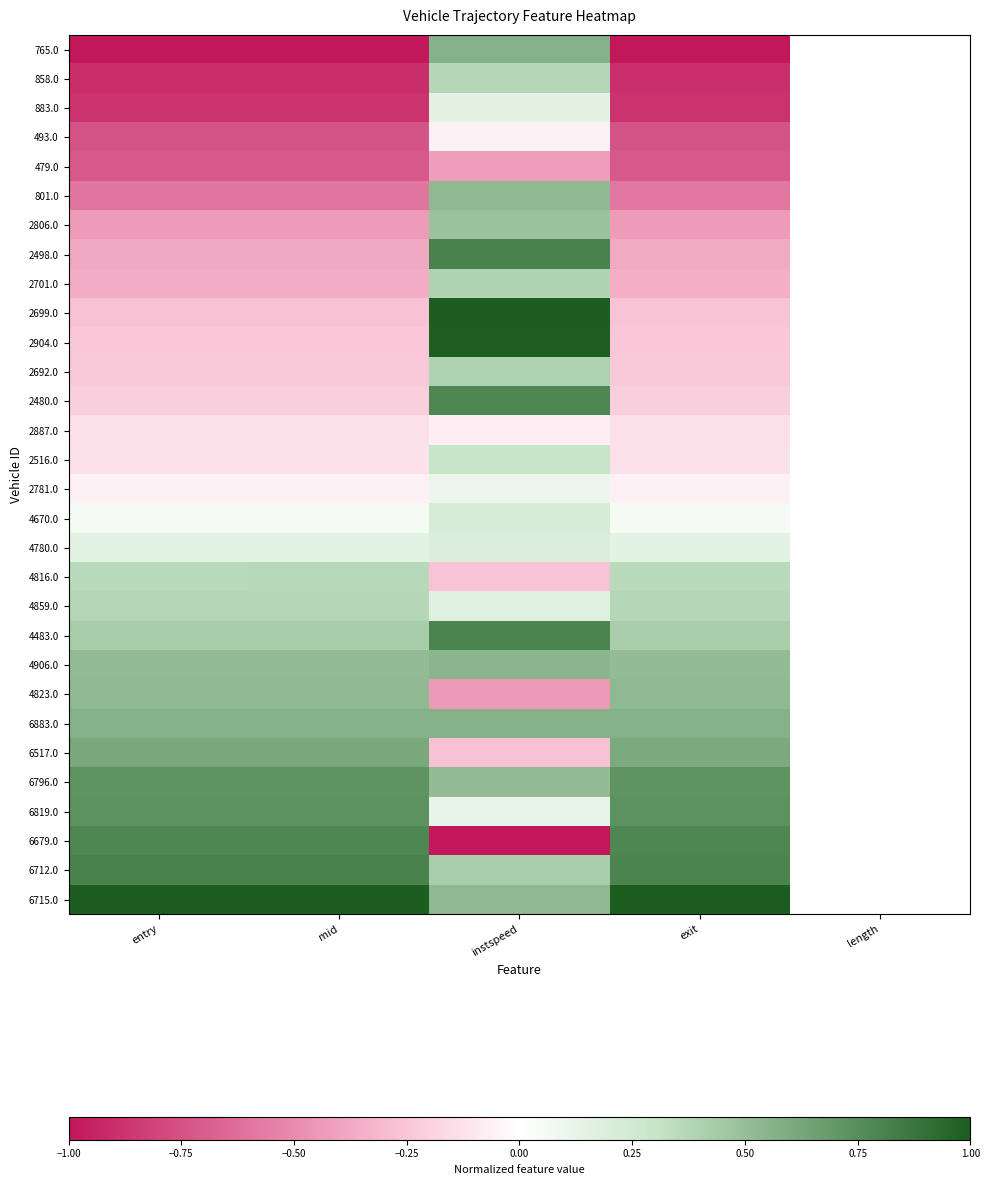

Reading left to right, what are all the values shown in this chart?

765.0: entry=-1.0	mid=-1.0	instspeed=0.6	exit=-1.0	length=0.0
858.0: entry=-0.9	mid=-0.9	instspeed=0.4	exit=-0.9	length=0.0
883.0: entry=-0.9	mid=-0.9	instspeed=0.1	exit=-0.9	length=0.0
493.0: entry=-0.7	mid=-0.7	instspeed=-0.1	exit=-0.7	length=0.0
479.0: entry=-0.7	mid=-0.7	instspeed=-0.4	exit=-0.7	length=0.0
801.0: entry=-0.6	mid=-0.6	instspeed=0.5	exit=-0.6	length=0.0
2806.0: entry=-0.4	mid=-0.4	instspeed=0.5	exit=-0.4	length=0.0
2498.0: entry=-0.4	mid=-0.4	instspeed=0.8	exit=-0.4	length=0.0
2701.0: entry=-0.4	mid=-0.4	instspeed=0.4	exit=-0.3	length=0.0
2699.0: entry=-0.3	mid=-0.3	instspeed=1.0	exit=-0.3	length=0.0
2904.0: entry=-0.2	mid=-0.2	instspeed=1.0	exit=-0.2	length=0.0
2692.0: entry=-0.2	mid=-0.2	instspeed=0.4	exit=-0.2	length=0.0
2480.0: entry=-0.2	mid=-0.2	instspeed=0.8	exit=-0.2	length=0.0
2887.0: entry=-0.1	mid=-0.1	instspeed=-0.1	exit=-0.1	length=0.0
2516.0: entry=-0.1	mid=-0.1	instspeed=0.3	exit=-0.1	length=0.0
2781.0: entry=-0.1	mid=-0.1	instspeed=0.1	exit=-0.1	length=0.0
4670.0: entry=0.1	mid=0.1	instspeed=0.2	exit=0.1	length=0.0
4780.0: entry=0.2	mid=0.2	instspeed=0.2	exit=0.1	length=0.0
4816.0: entry=0.4	mid=0.4	instspeed=-0.3	exit=0.4	length=0.0
4859.0: entry=0.4	mid=0.4	instspeed=0.2	exit=0.4	length=0.0
4483.0: entry=0.4	mid=0.4	instspeed=0.8	exit=0.4	length=0.0
4906.0: entry=0.5	mid=0.5	instspeed=0.5	exit=0.5	length=0.0
4823.0: entry=0.5	mid=0.5	instspeed=-0.4	exit=0.5	length=0.0
6883.0: entry=0.6	mid=0.6	instspeed=0.6	exit=0.6	length=0.0
6517.0: entry=0.6	mid=0.6	instspeed=-0.3	exit=0.6	length=0.0
6796.0: entry=0.7	mid=0.7	instspeed=0.5	exit=0.7	length=0.0
6819.0: entry=0.7	mid=0.7	instspeed=0.1	exit=0.7	length=0.0
6679.0: entry=0.8	mid=0.8	instspeed=-1.0	exit=0.8	length=0.0
6712.0: entry=0.8	mid=0.8	instspeed=0.4	exit=0.8	length=0.0
6715.0: entry=1.0	mid=1.0	instspeed=0.5	exit=1.0	length=0.0